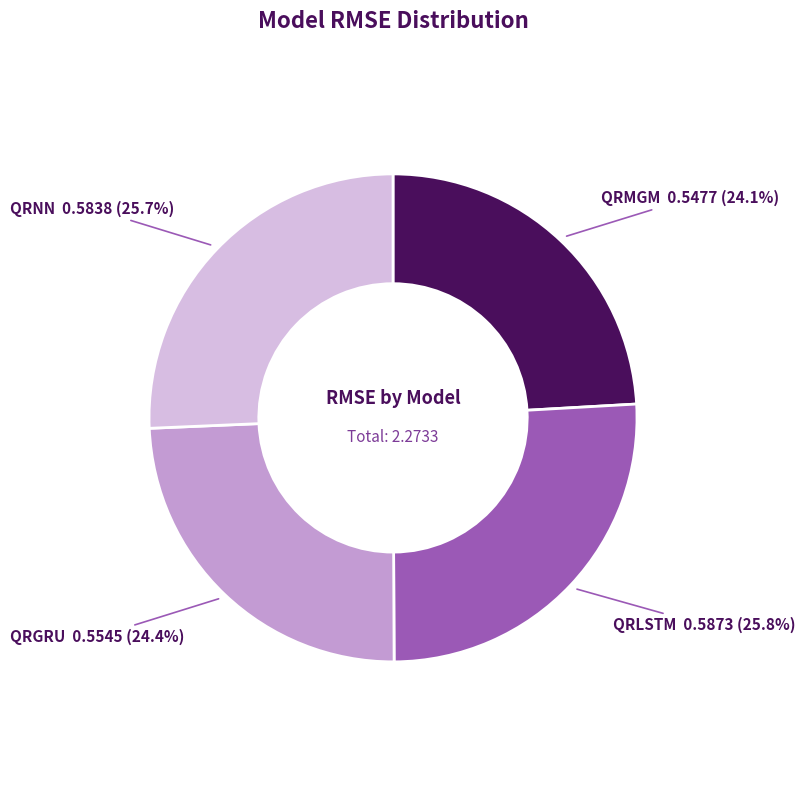

Is there a majority slice in this chart?

No